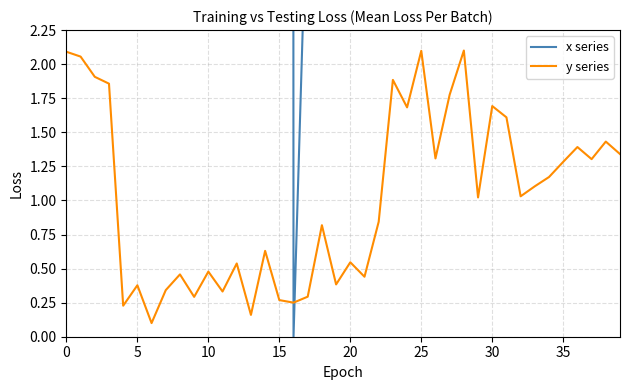

Which series ends up on top after the final intersection of x series and y series?

x series